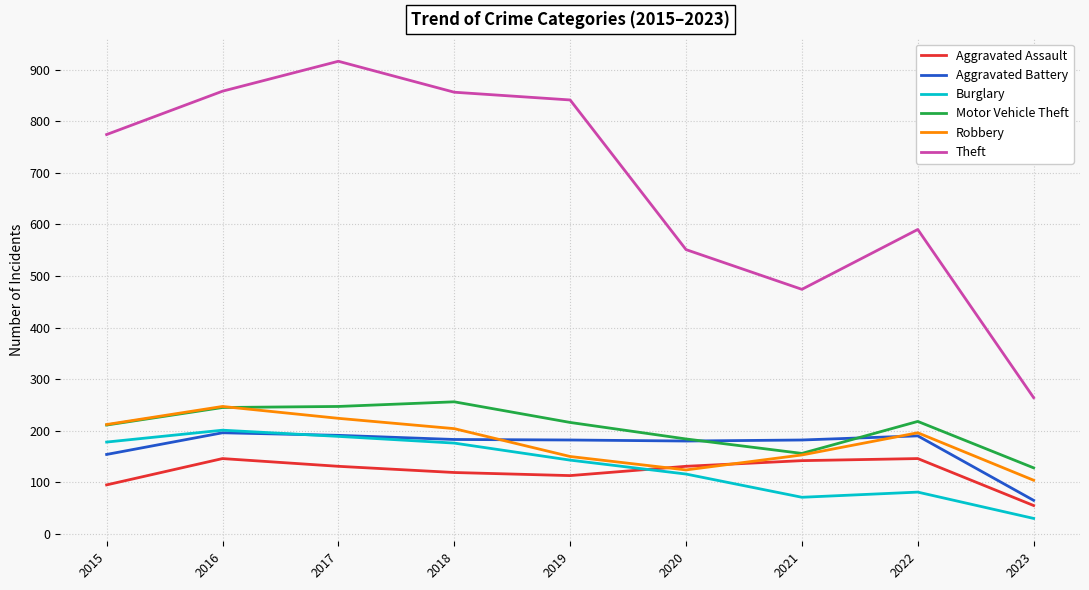

What is the greatest value displayed?

916